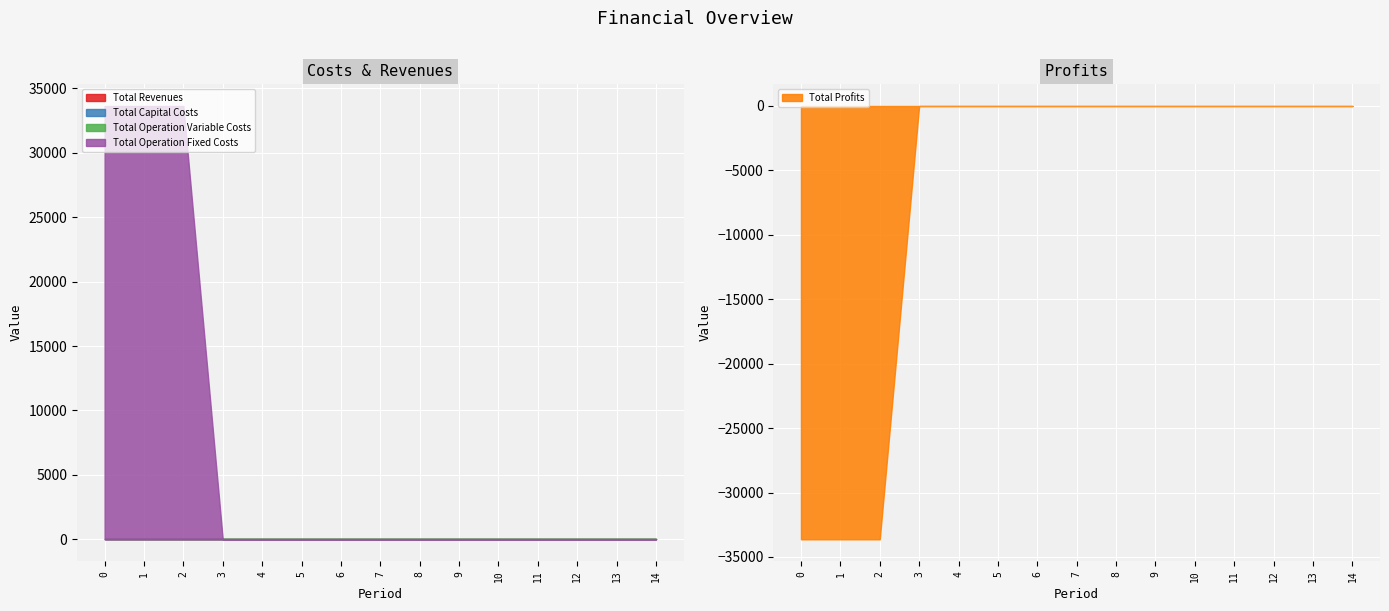

Reading left to right, transcribe all the data shown in this chart.

Total Revenues: 0=0.0	1=0.0	2=0.0	3=0.0	4=0.0	5=0.0	6=0.0	7=0.0	8=0.0	9=0.0	10=0.0	11=0.0	12=0.0	13=0.0	14=0.0
Total Capital Costs: 0=0.0	1=0.0	2=0.0	3=0.0	4=0.0	5=0.0	6=0.0	7=0.0	8=0.0	9=0.0	10=0.0	11=0.0	12=0.0	13=0.0	14=0.0
Total Operation Variable Costs: 0=0.0	1=0.0	2=0.0	3=0.0	4=0.0	5=0.0	6=0.0	7=0.0	8=0.0	9=0.0	10=0.0	11=0.0	12=0.0	13=0.0	14=0.0
Total Operation Fixed Costs: 0=33627.6	1=33627.6	2=33627.6	3=0.0	4=0.0	5=0.0	6=0.0	7=0.0	8=0.0	9=0.0	10=0.0	11=0.0	12=0.0	13=0.0	14=0.0
Total Profits: 0=-33627.6	1=-33627.6	2=-33627.6	3=0.0	4=0.0	5=0.0	6=0.0	7=0.0	8=0.0	9=0.0	10=0.0	11=0.0	12=0.0	13=0.0	14=0.0